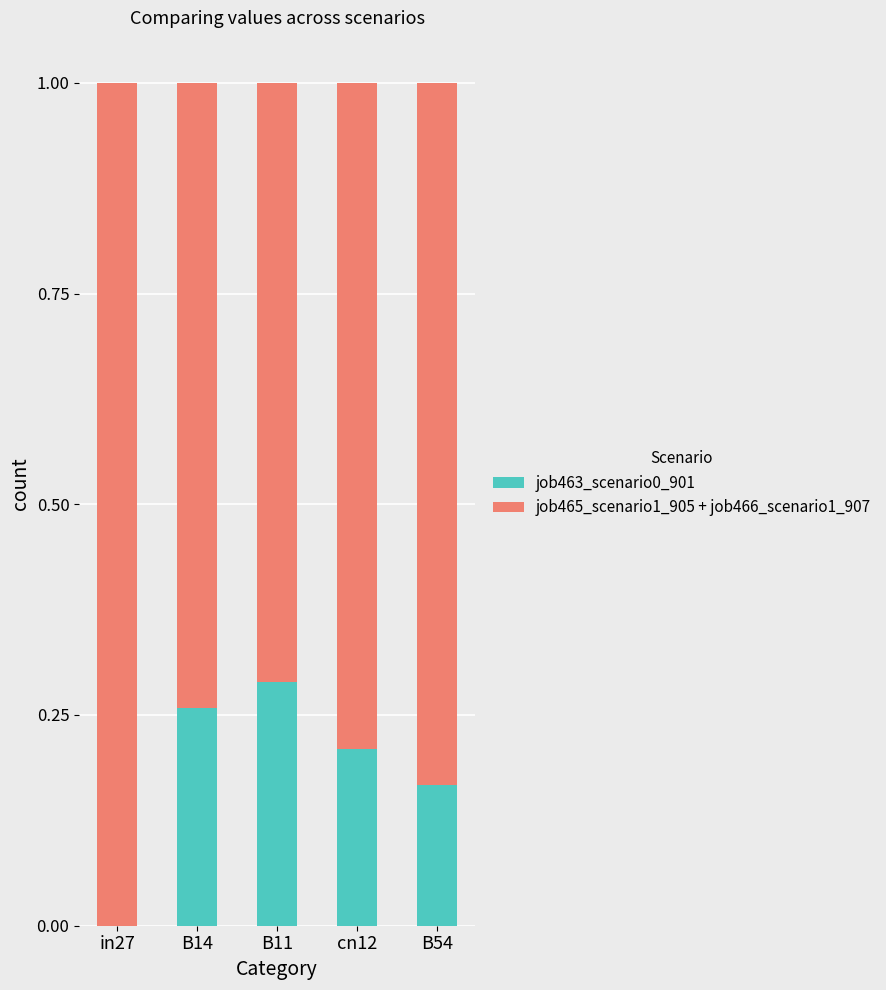

Is it true that job463_scenario0_901 equals 0.1 at cn12?

False